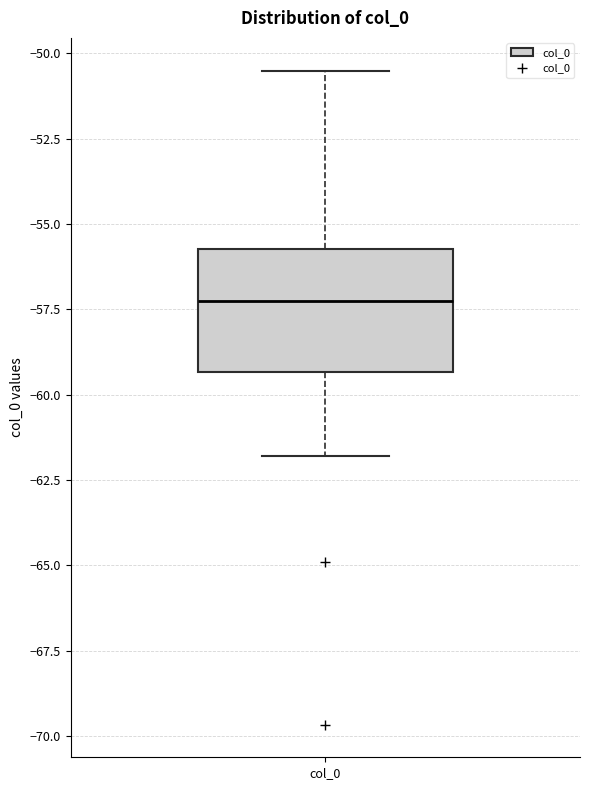

Where does the upper whisker of the box for col_0 end on the y-axis? The values are not printed on the chart, so give them approximately, as read against the axis.

-50.5